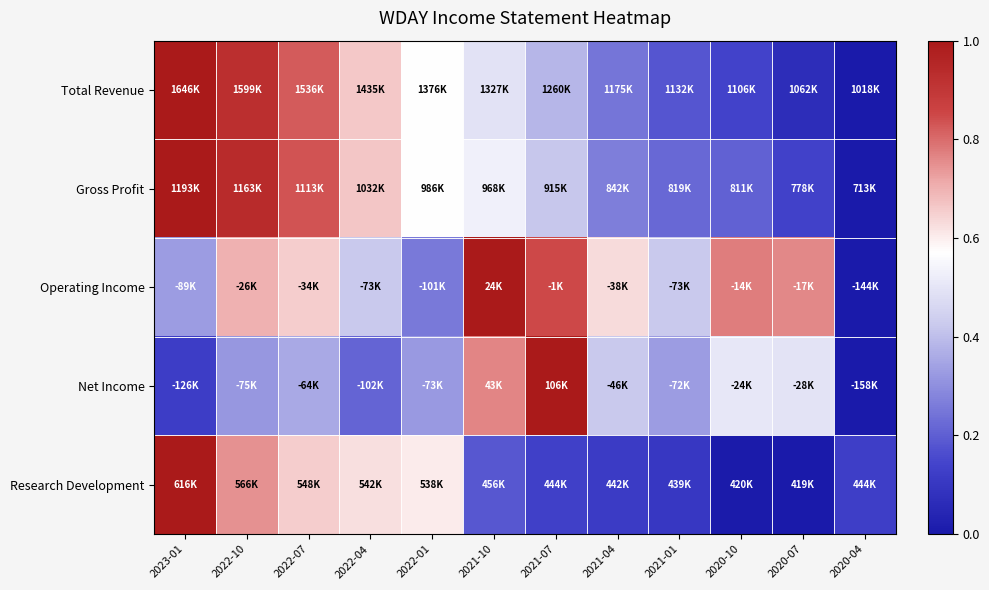

Count the number of categories in the chart.

12